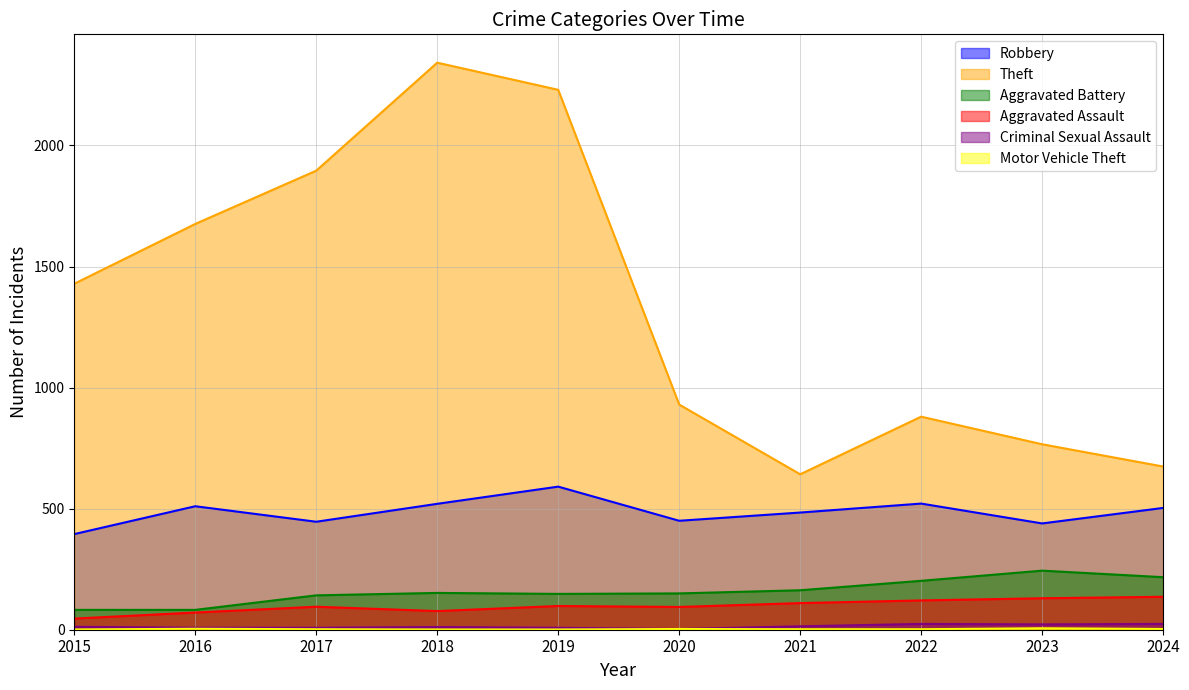

Which series has the largest range (max minus min)?

Theft